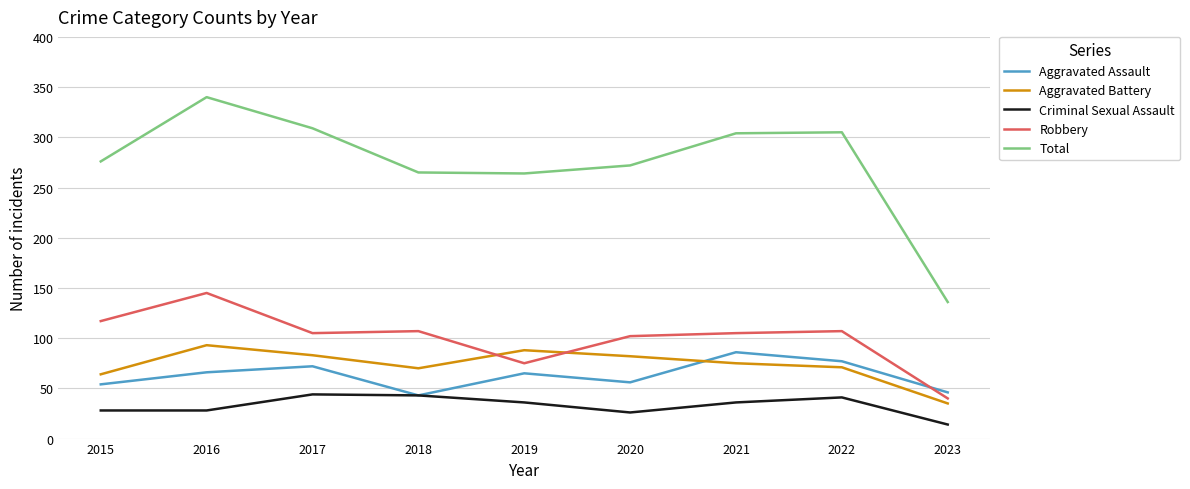

List the series in order of their peak value, lowest first.

Criminal Sexual Assault, Aggravated Assault, Aggravated Battery, Robbery, Total